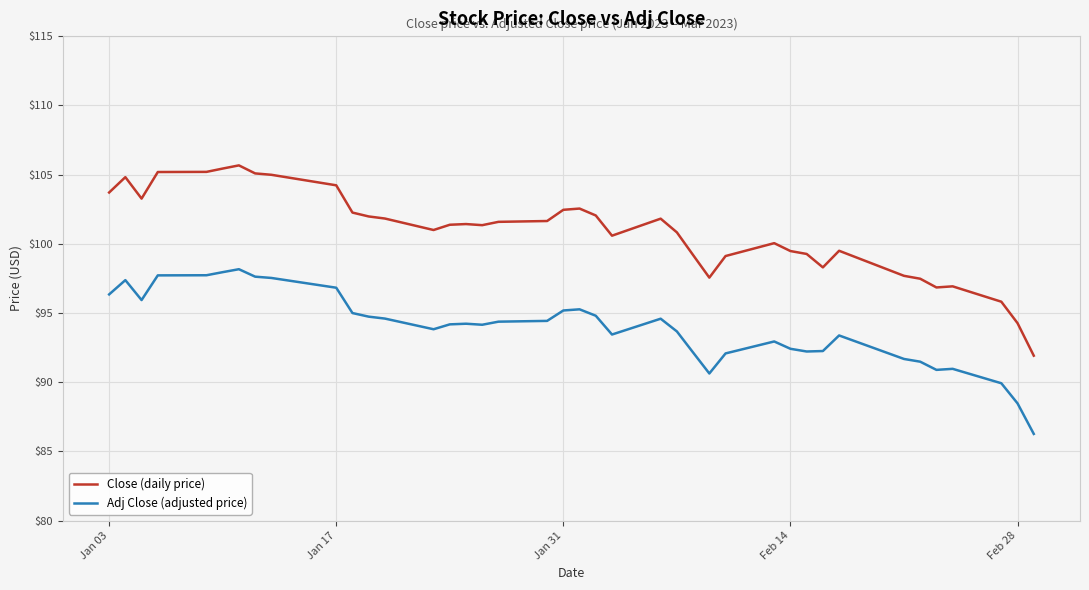

List the series in order of their overall mean, highest first.

Close (daily price), Adj Close (adjusted price)